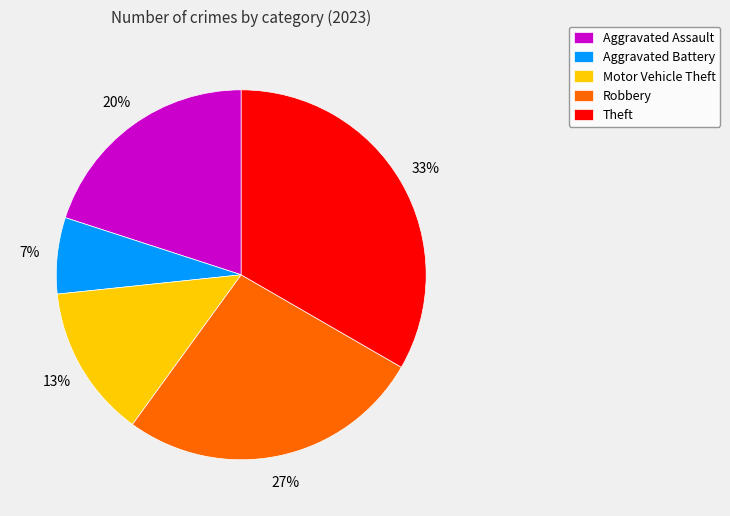

What percentage is the Aggravated Assault slice, to the nearest percent?

20%